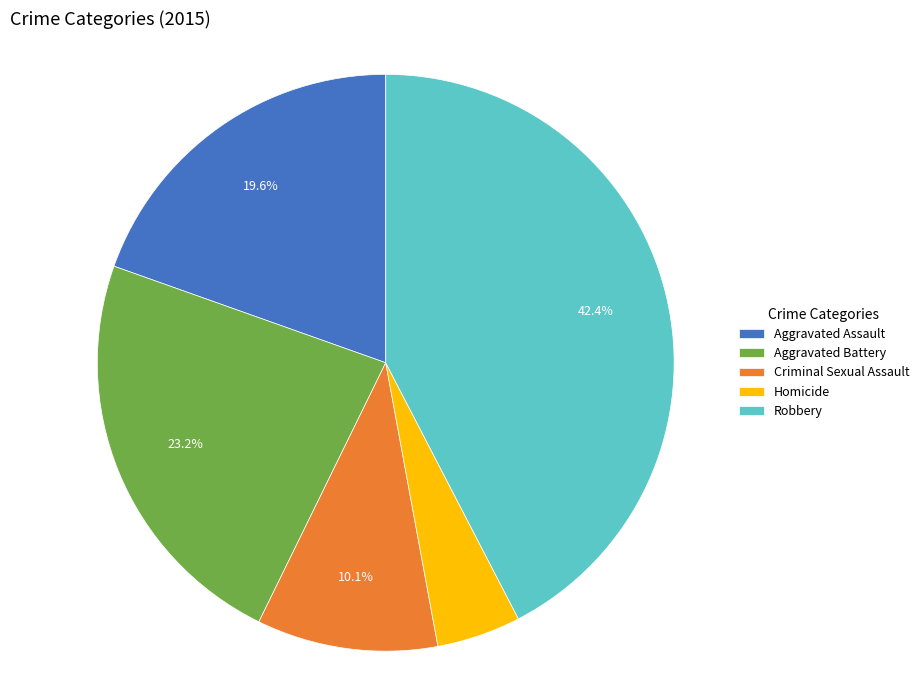

To the nearest percent, what is the combined percentage of Aggravated Assault and Criminal Sexual Assault?

30%